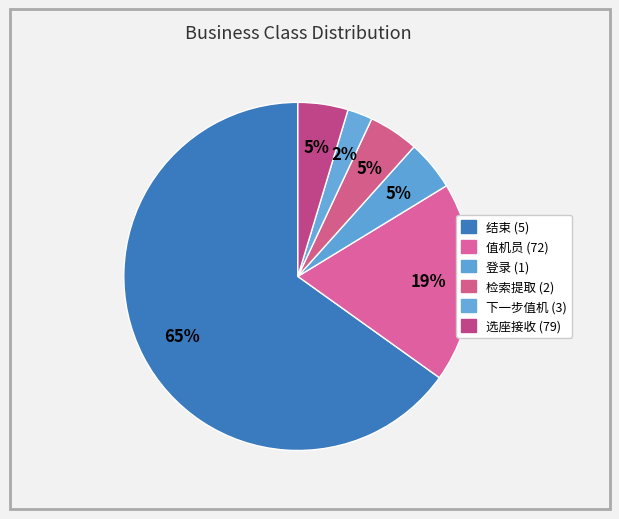

How many segments does this pie chart have?

6